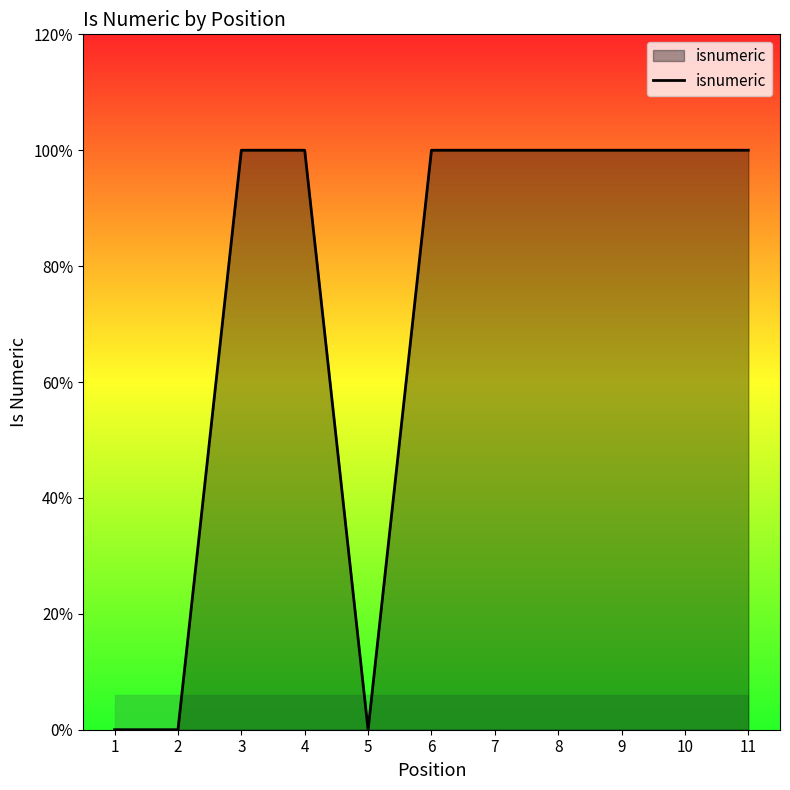

How many values are between 0 and 1?

11